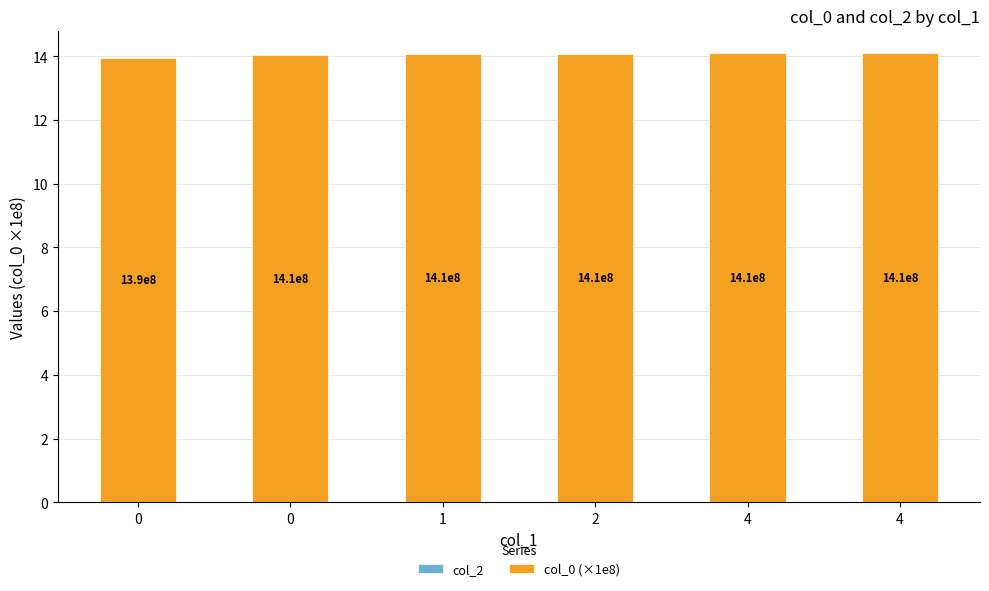

How many bars are there in total?

6